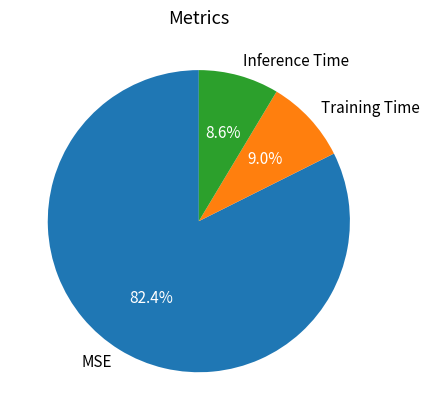

Count the number of slices in the pie.

3